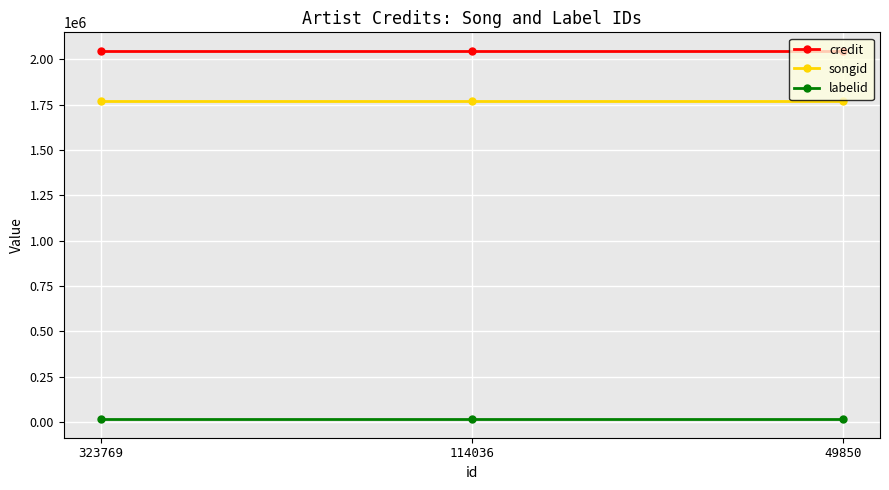

What is the difference between the highest and lowest values at 323769?

2030437